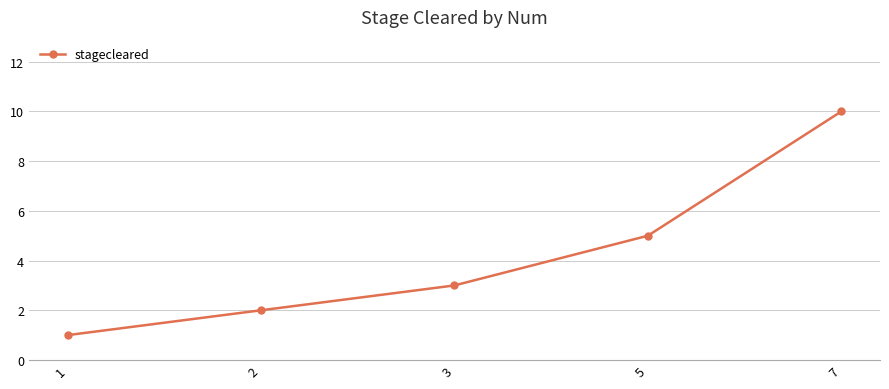

Reading right to left, what are all the values shown in this chart?

7=10	5=5	3=3	2=2	1=1